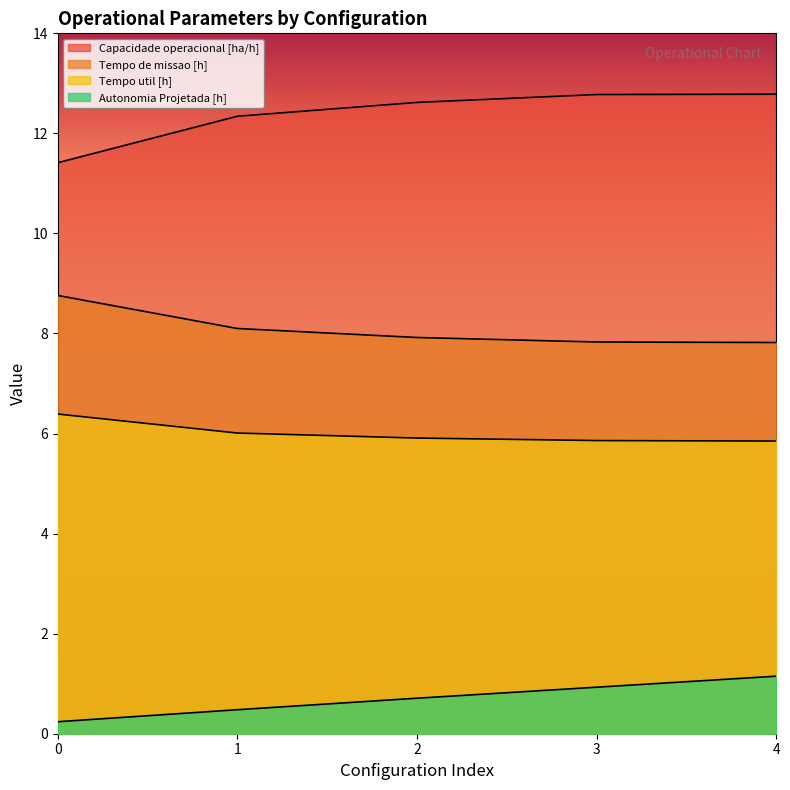

What is the difference between the maximum and second lowest values in the Tempo de missao [h] series?

0.9